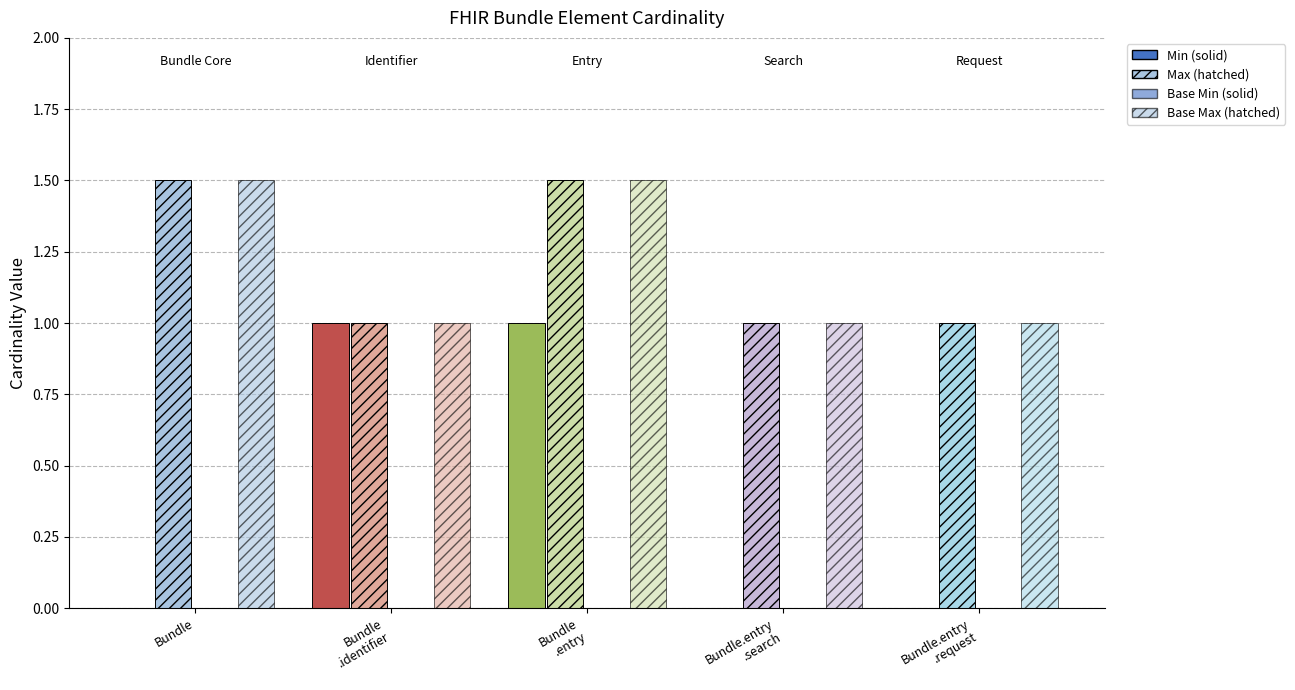

Count the Min (solid) values in the range 0 to 1.

5